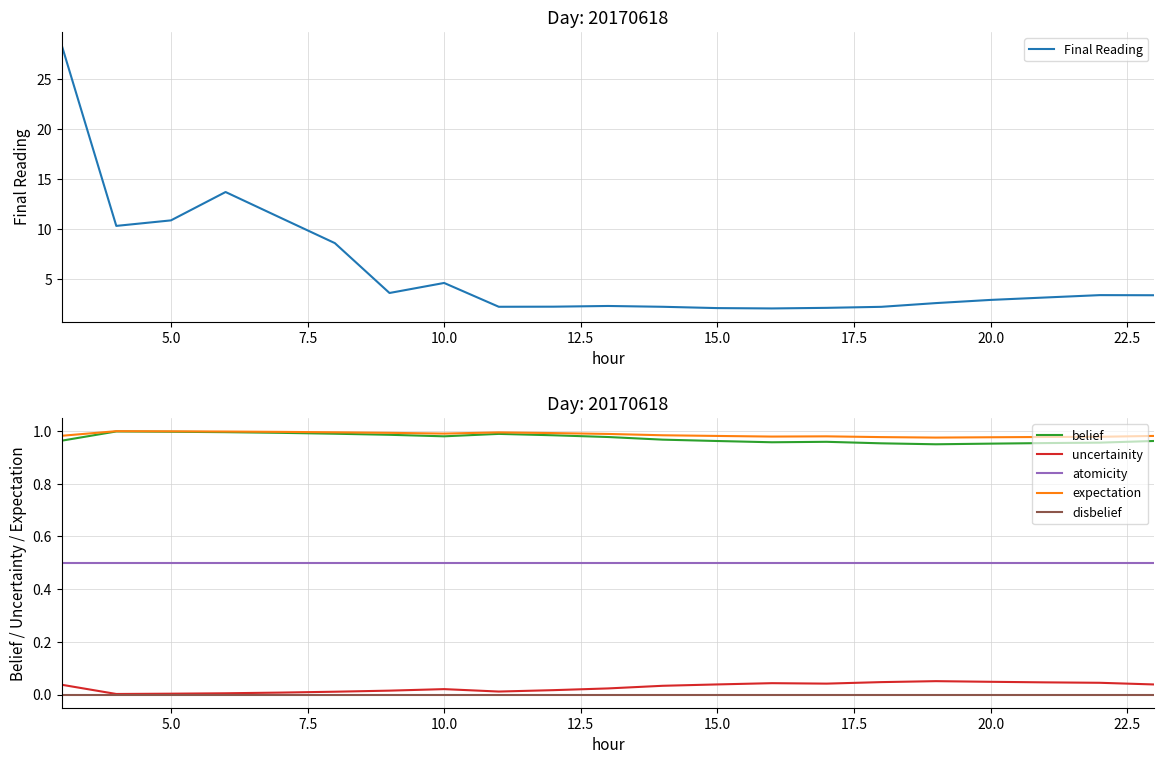

At how many categories does at least one series exceed 18?

1